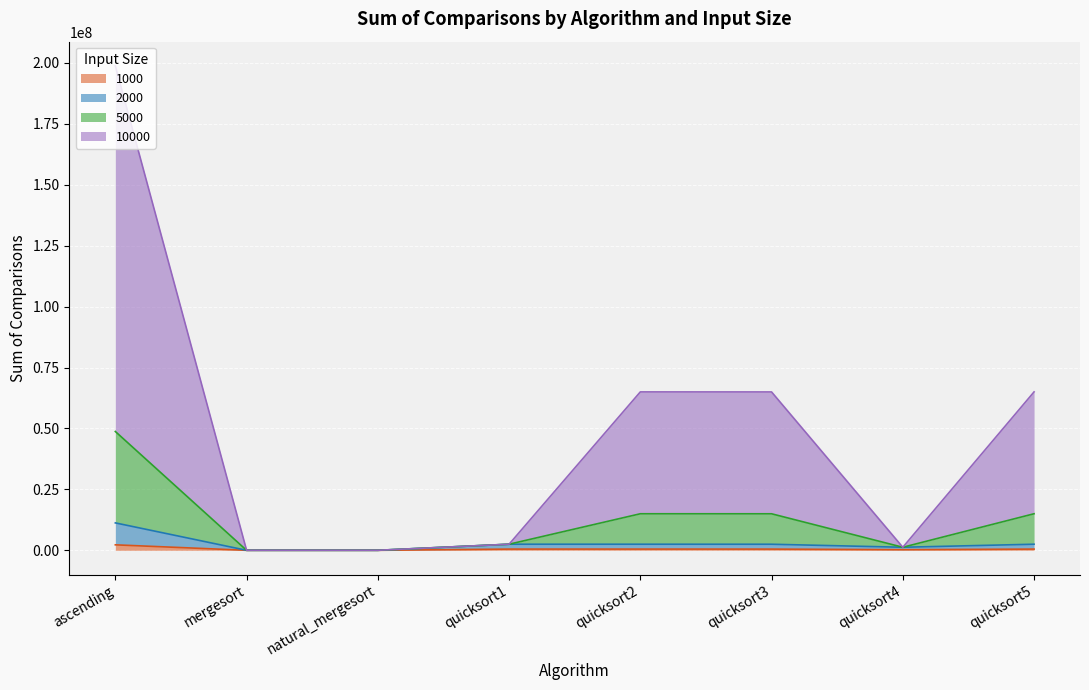

Is the value of 5000 at mergesort greater than the value of 10000 at quicksort1?

No